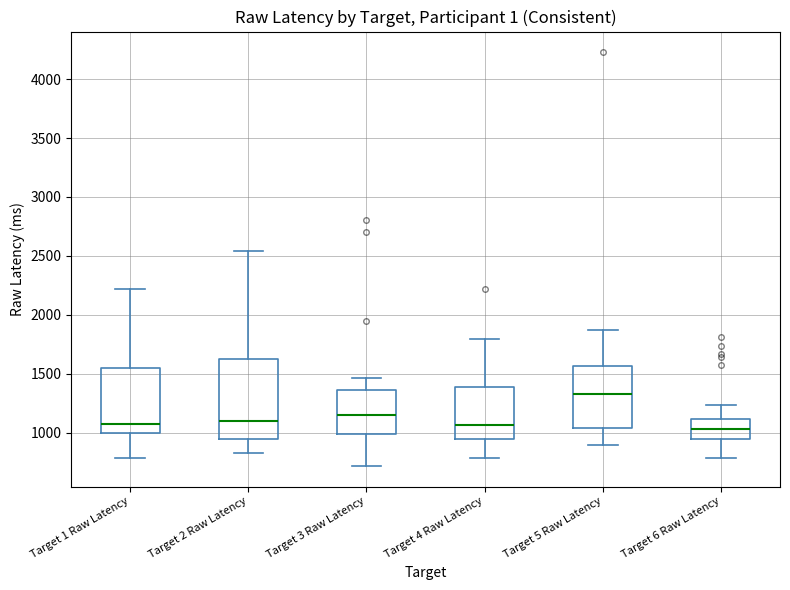

Which box has the highest median line?

Target 5 Raw Latency